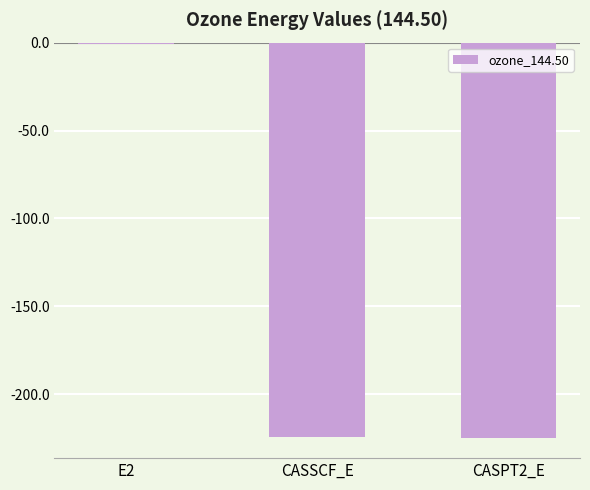

The value at CASPT2_E is -323.3. True or false?

False